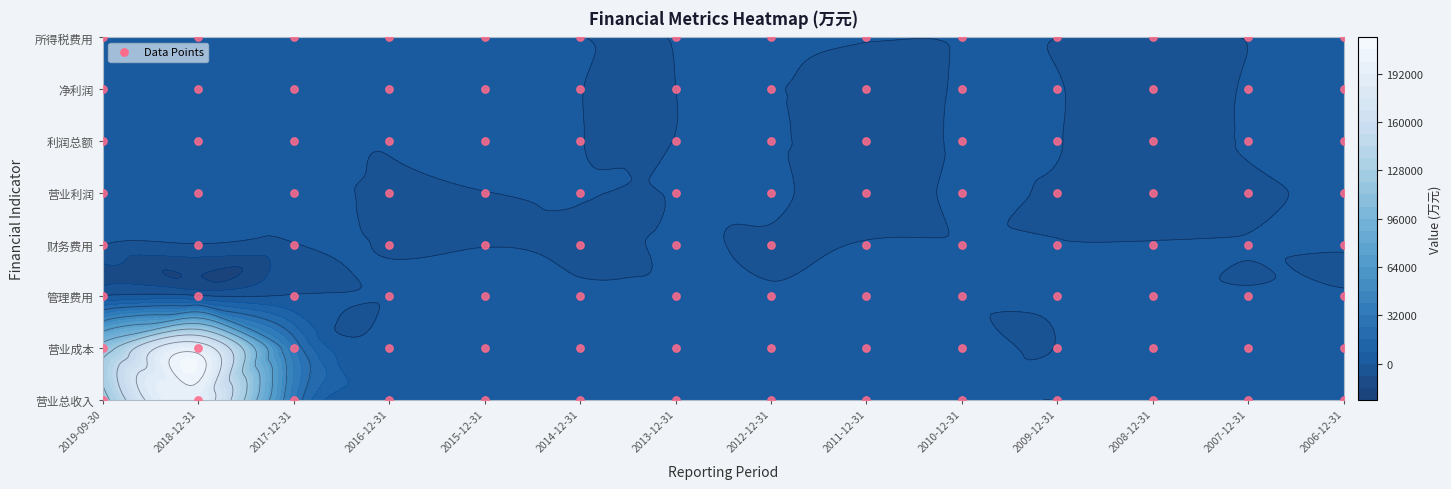

Read the 营业利润 value at 11.

-2601